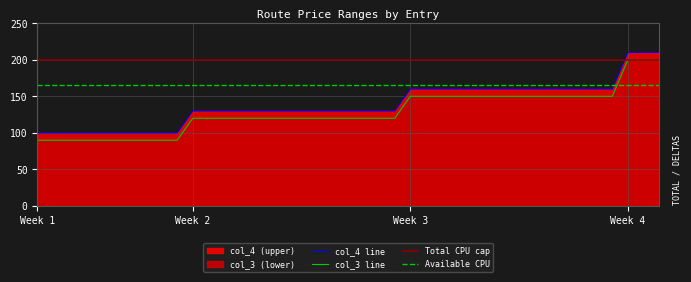

True or false: 120 has more than 2 points higher than both neighbors.

False